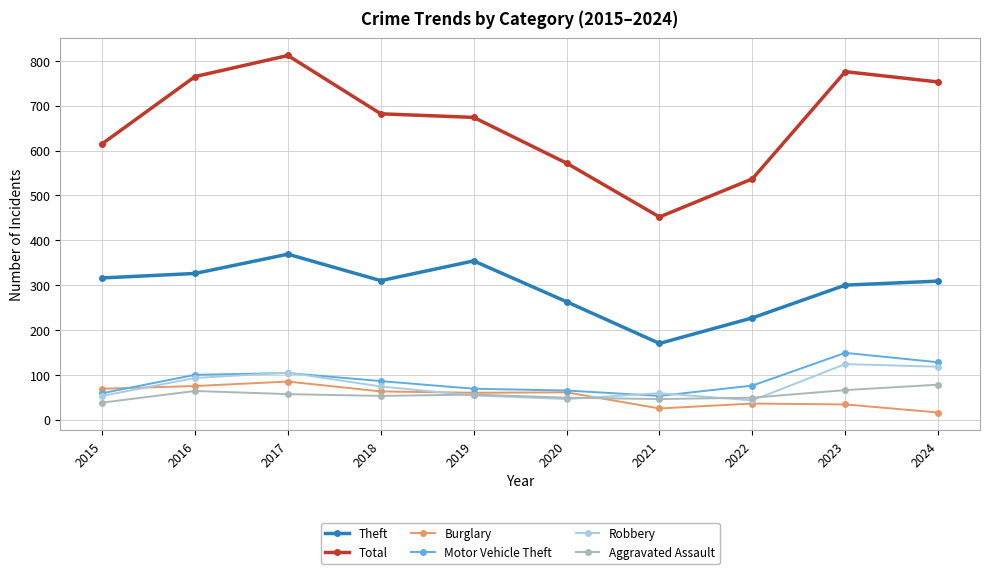

What is the lowest value of the Theft series?

170